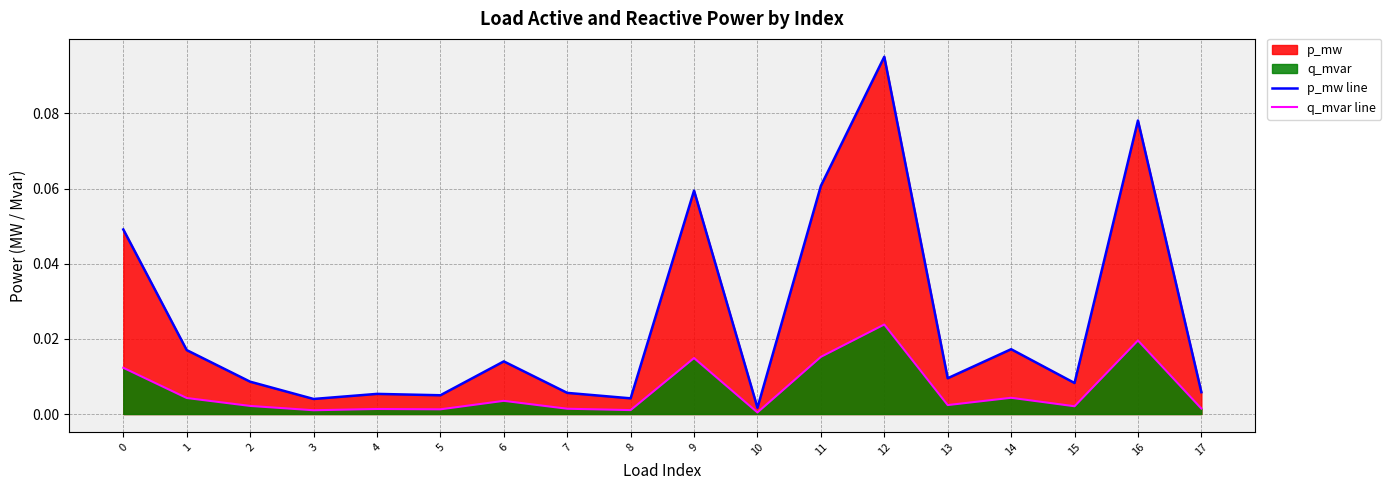

At how many categories does at least one series exceed 0?

18